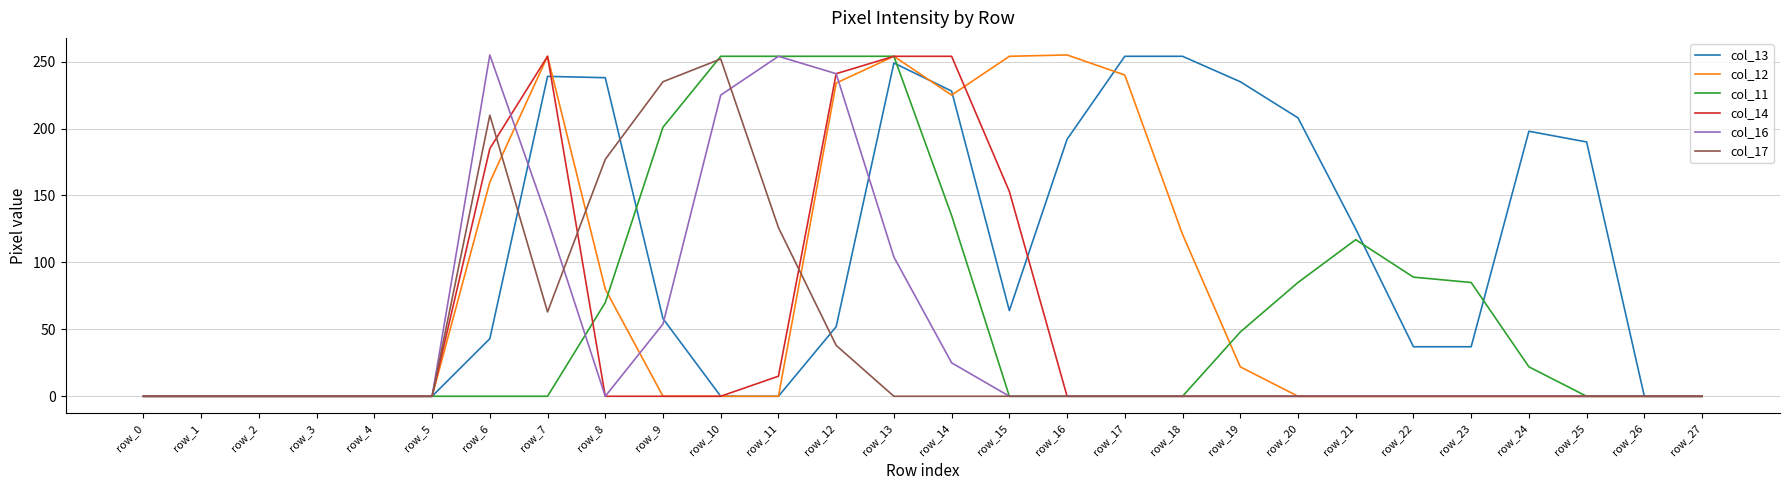

The value of col_13 at row_9 is 58. True or false?

True